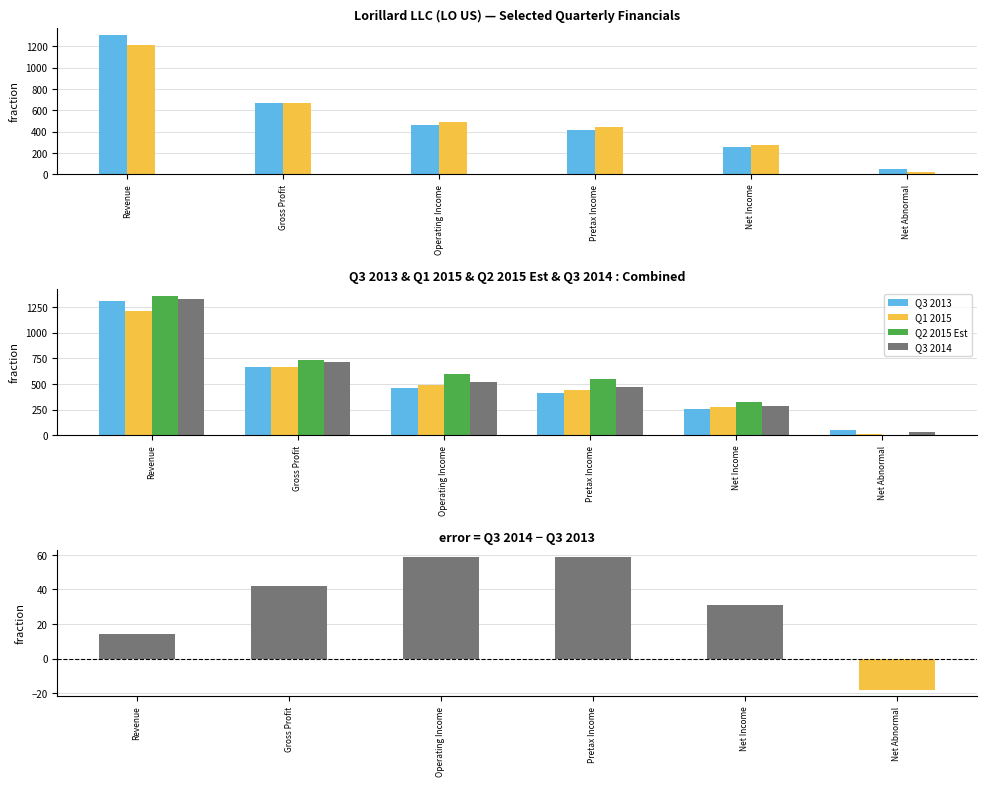

What is the difference between the maximum and minimum values in the Q2 2015 Est series?

1357.7